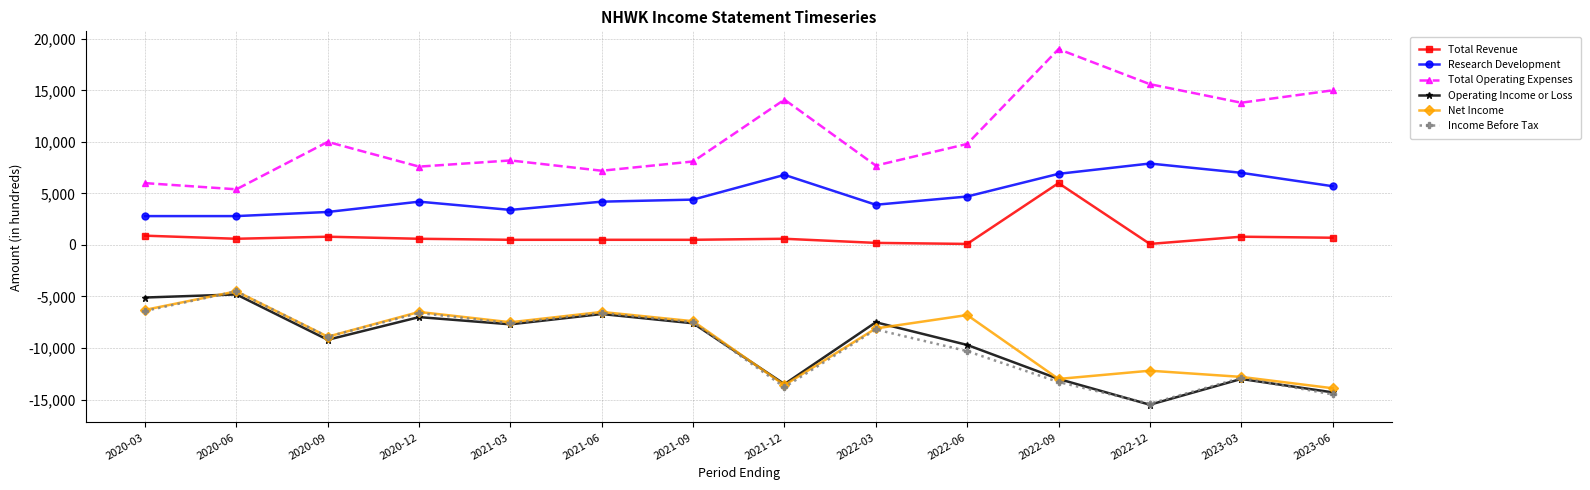

True or false: Net Income has more than 0 points higher than both neighbors.

True